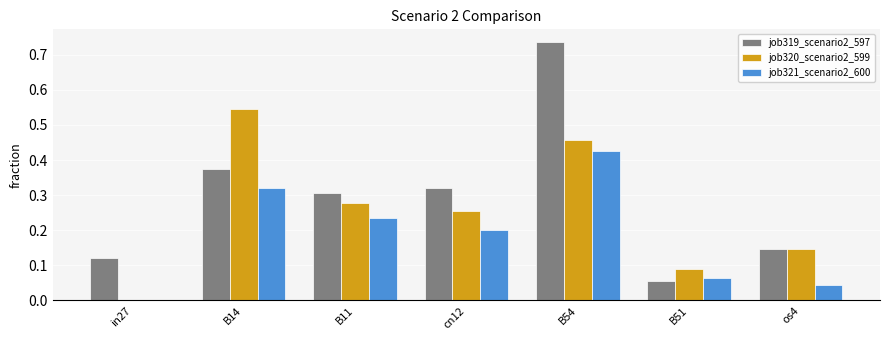

Which label corresponds to the largest value in the chart?

B54